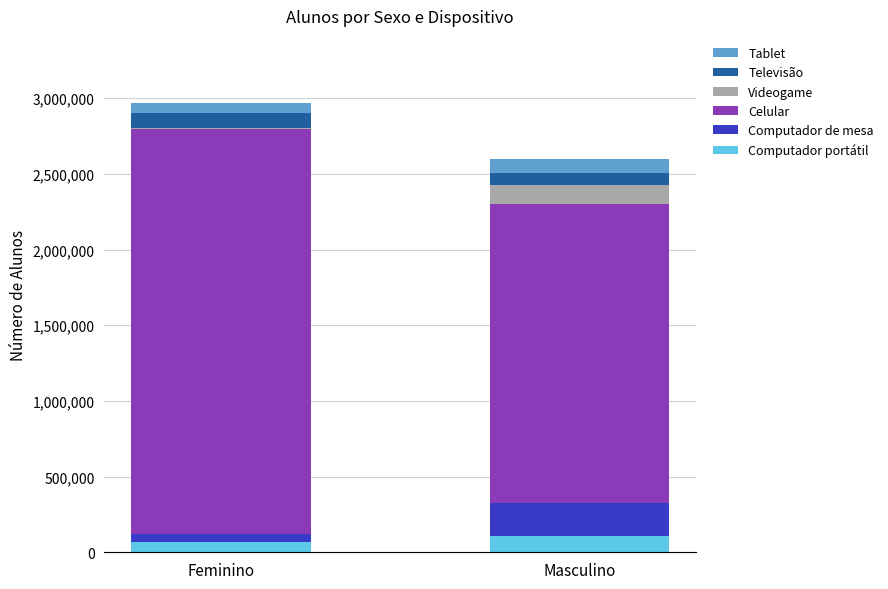

Are the bars grouped side by side (vs. stacked)?

No